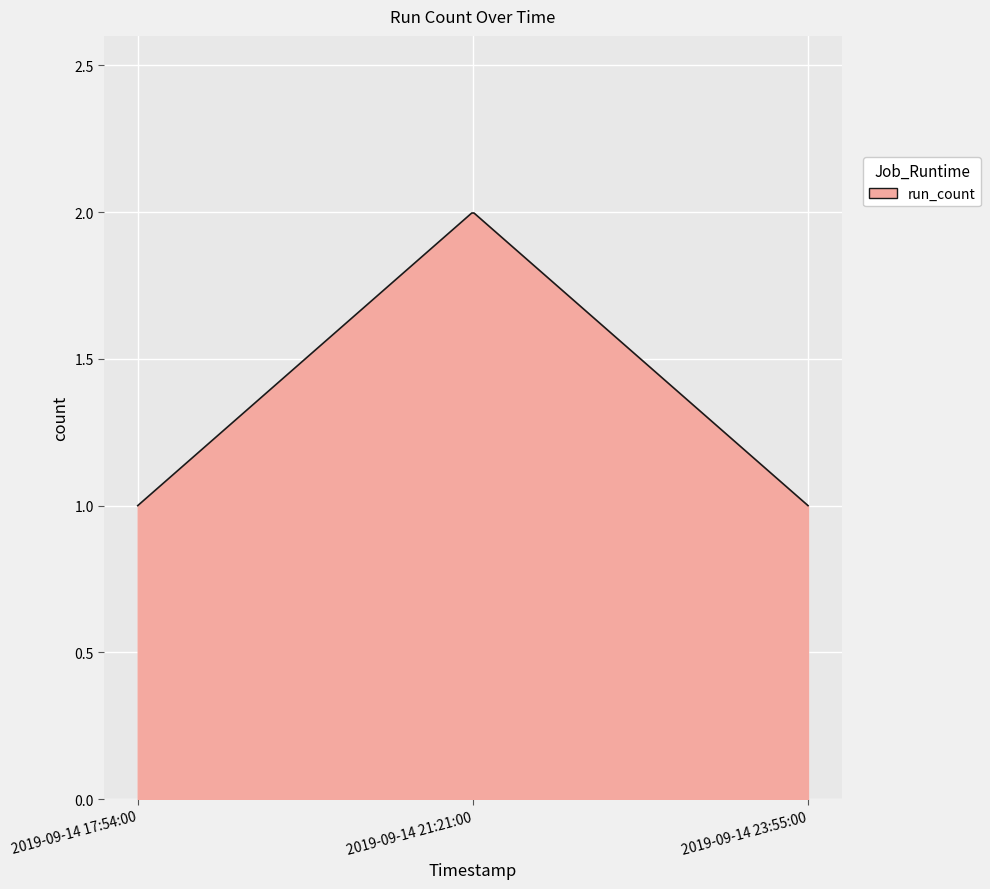

Does the chart have visible grid lines?

Yes